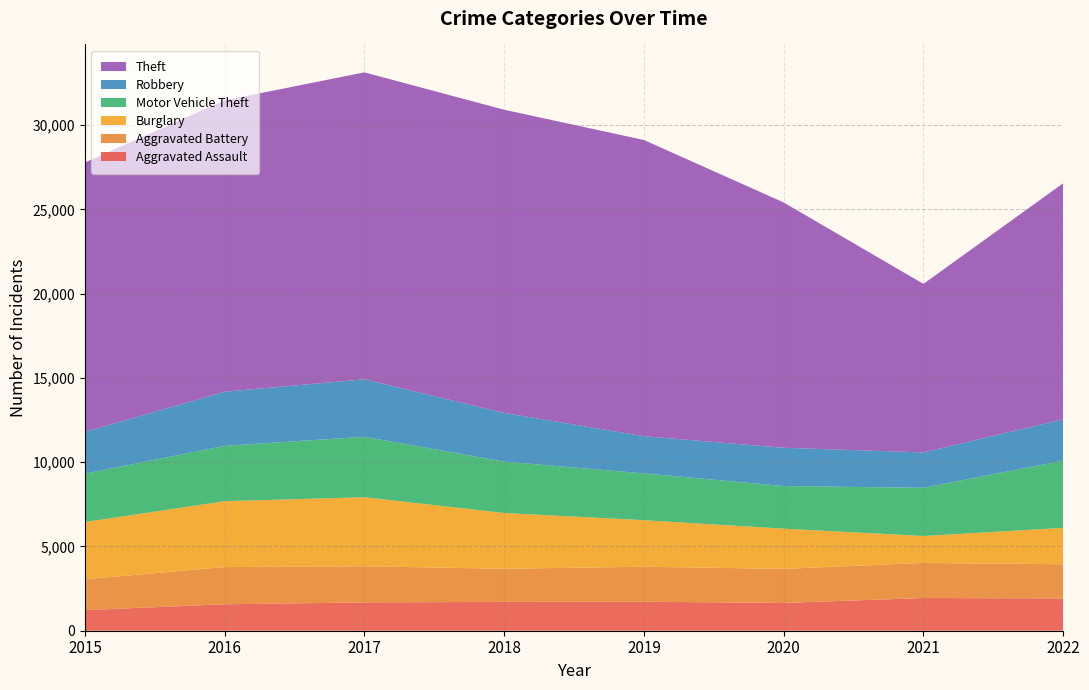

Reading right to left, transcribe all the data shown in this chart.

Aggravated Assault: 1915	1941	1649	1719	1712	1680	1570	1221
Aggravated Battery: 2028	2082	2021	2078	1964	2147	2205	1833
Burglary: 2159	1597	2385	2761	3309	4094	3910	3395
Motor Vehicle Theft: 3991	2862	2528	2779	3048	3586	3284	2869
Robbery: 2452	2097	2272	2202	2889	3410	3213	2482
Theft: 14005	9999	14554	17578	17989	18212	17286	15981